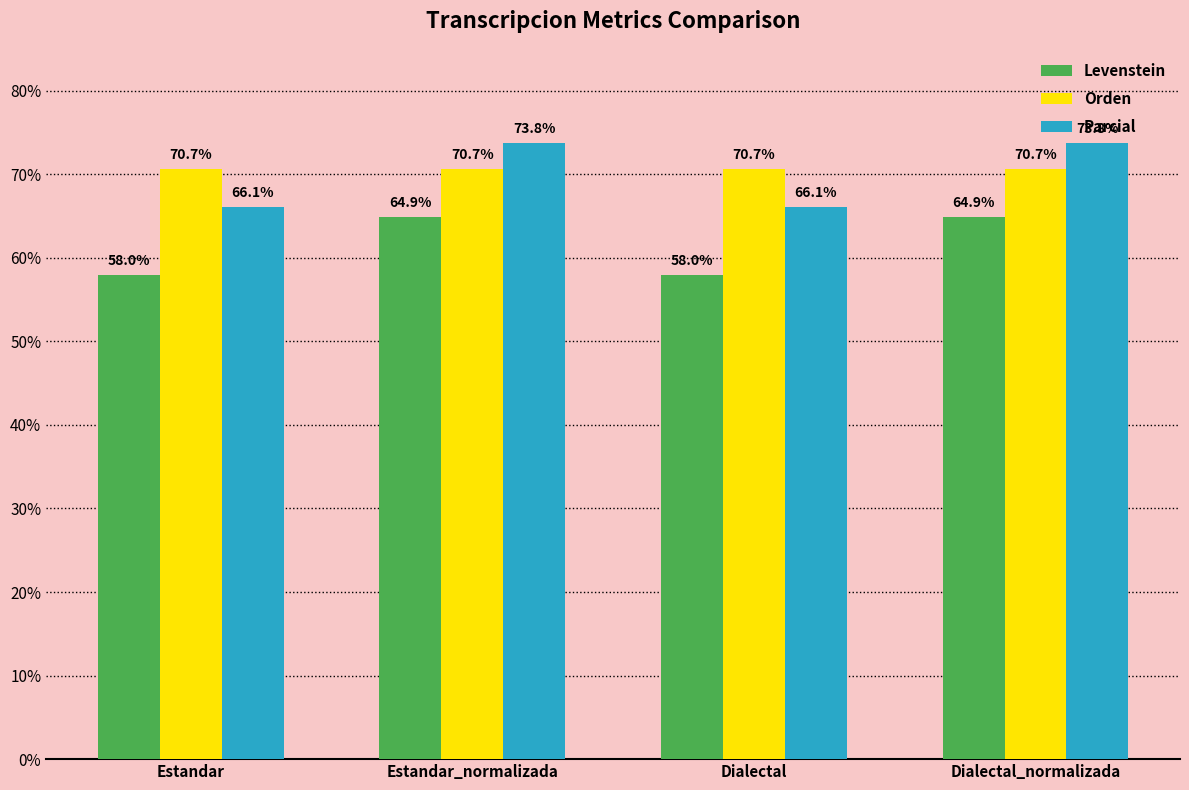

What position from the right is Estandar?

4